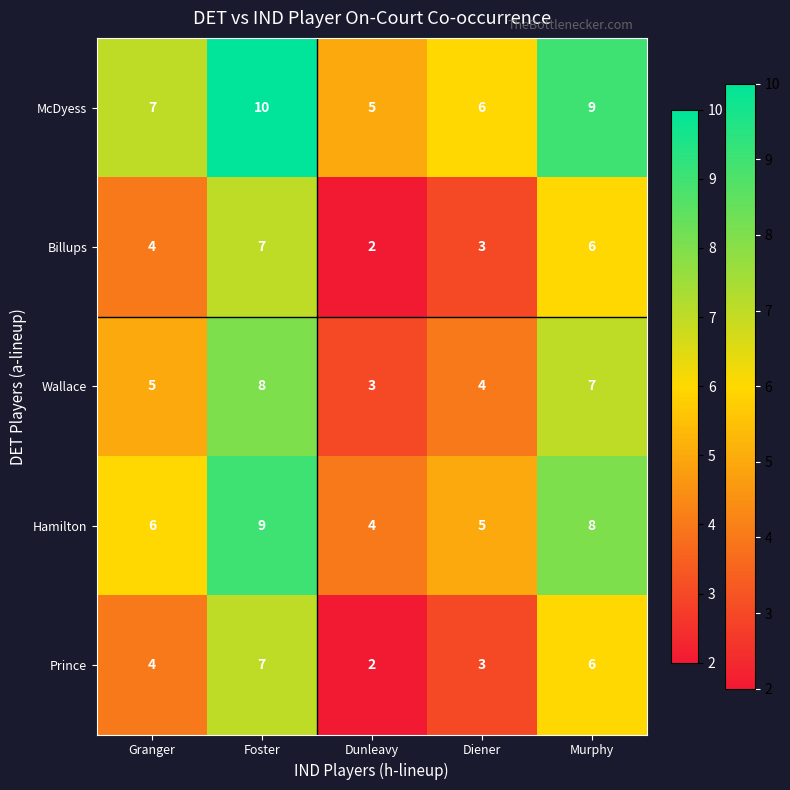

Reading left to right, what are all the values shown in this chart?

McDyess: 7	10	5	6	9
Billups: 4	7	2	3	6
Wallace: 5	8	3	4	7
Hamilton: 6	9	4	5	8
Prince: 4	7	2	3	6